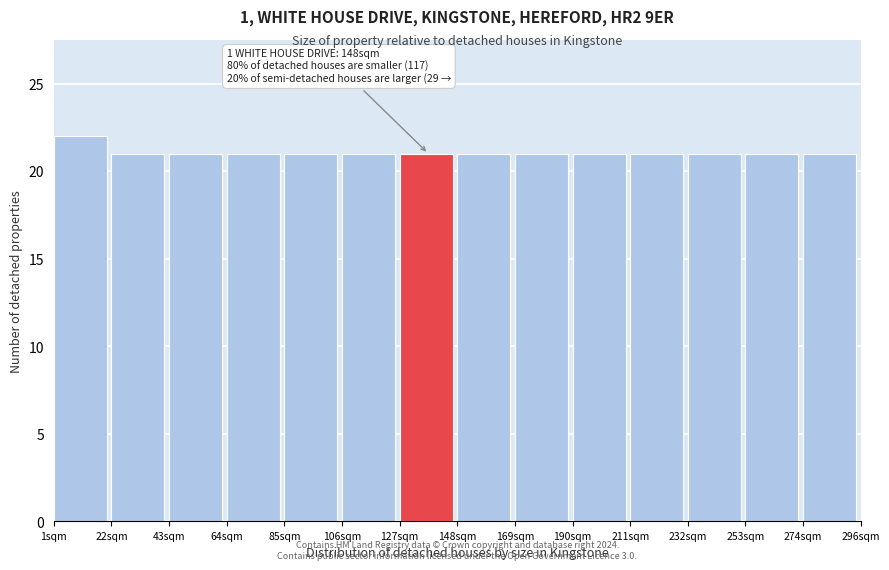

Which range on the x-axis has the tallest bar?

0 to 20